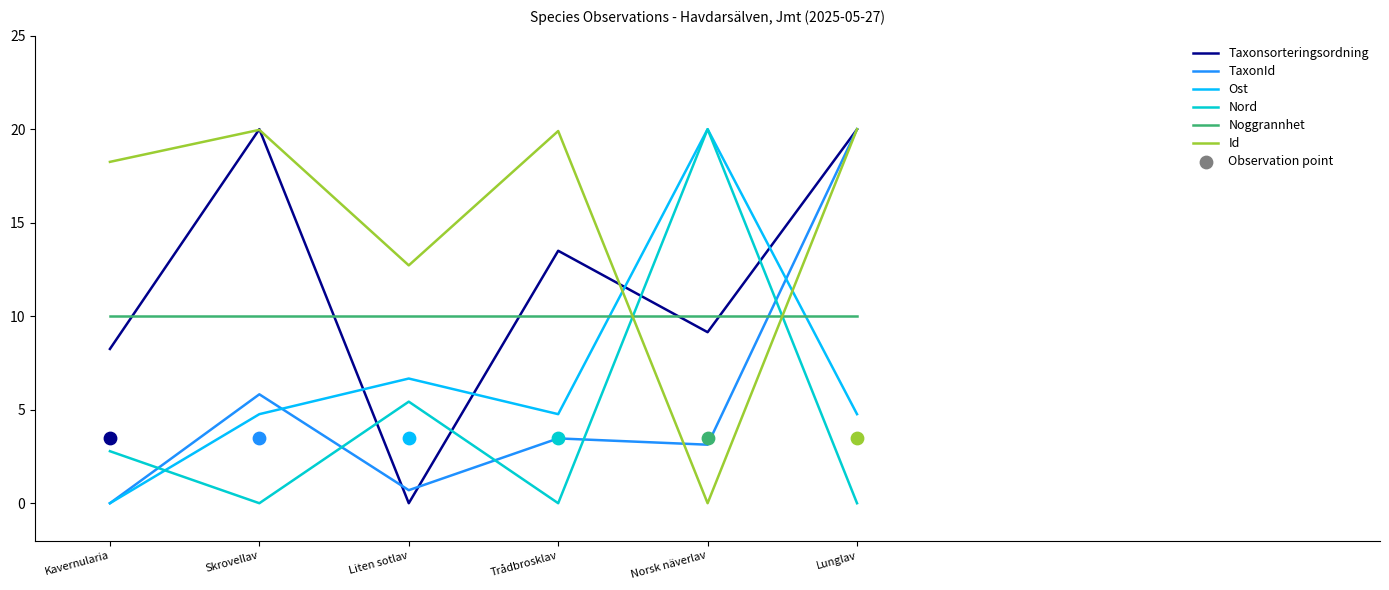

Which series contains the lowest Y value?

Taxonsorteringsordning